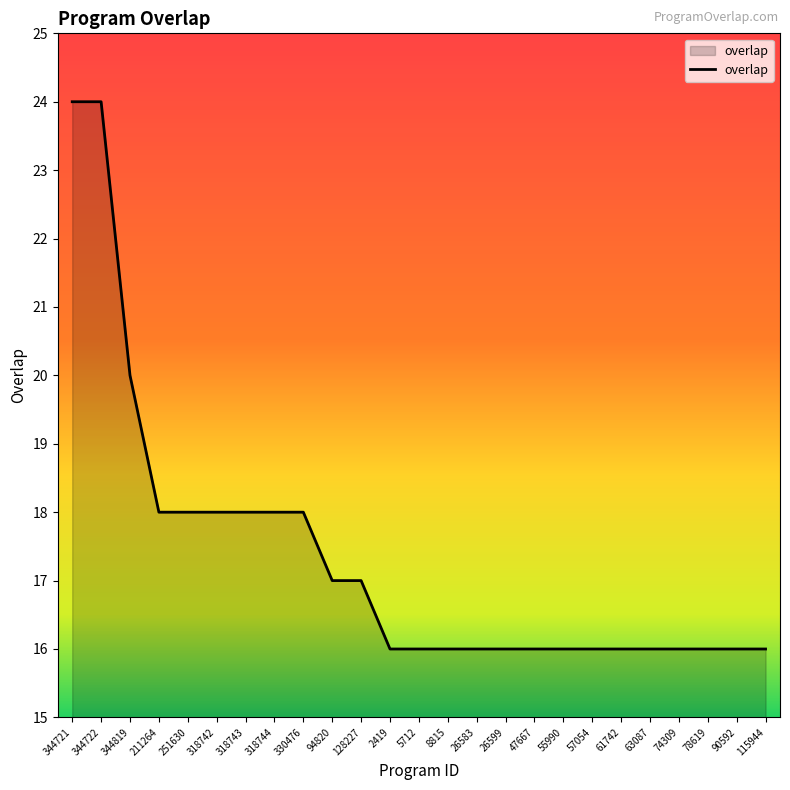

What is the difference between the values at 344722 and 8815?

8